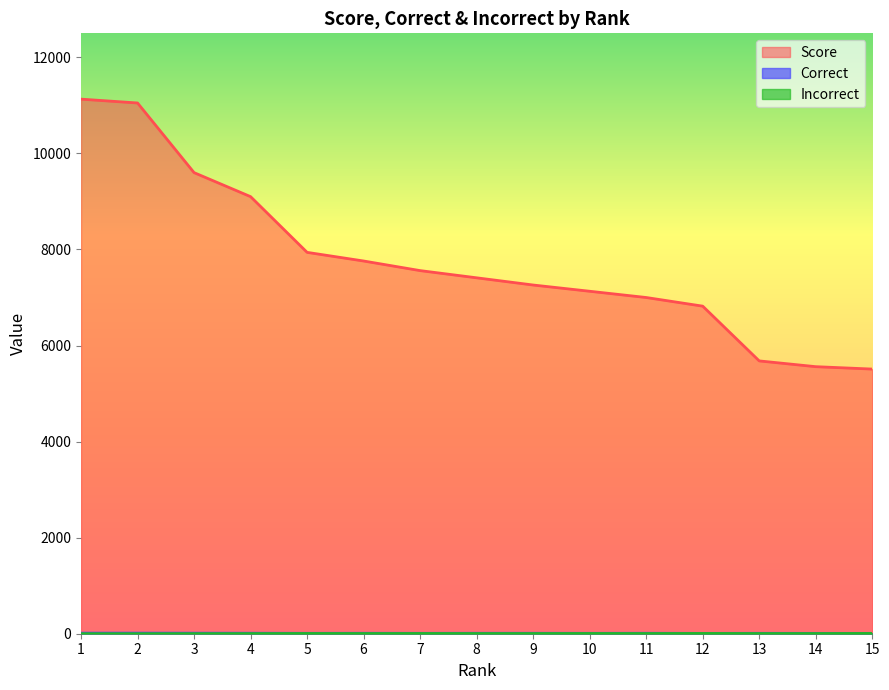

Reading left to right, transcribe all the data shown in this chart.

Score: 1=11130	2=11050	3=9600	4=9100	5=7940	6=7760	7=7560	8=7410	9=7260	10=7130	11=7000	12=6820	13=5680	14=5560	15=5510
Correct: 1=12	2=12	3=11	4=10	5=8	6=9	7=8	8=9	9=9	10=8	11=9	12=7	13=8	14=7	15=7
Incorrect: 1=0	2=0	3=1	4=2	5=4	6=3	7=4	8=3	9=3	10=4	11=3	12=5	13=3	14=3	15=5